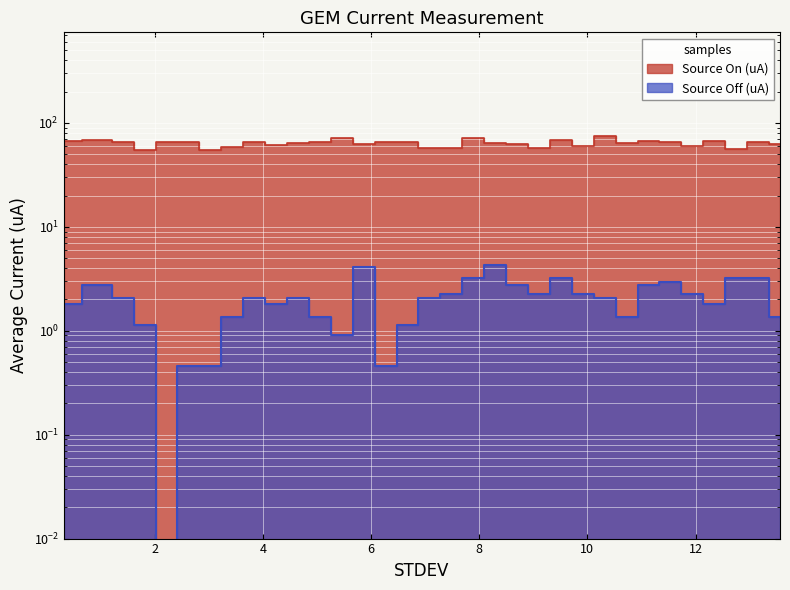

Reading left to right, extract all data points from this chart.

Source Off (uA): 0.3150182=1.8	0.9990573=2.7	1.40408=2.0	1.810103=1.1	2.215127=-0.2	2.62015=0.5	3.025173=0.5	3.429196=1.4	3.83322=2.0	4.239243=1.8	4.645266=2.0	5.050289=1.4	5.457312=0.9	5.861335=4.1	6.267358=0.5	6.672382=1.1	7.077405=2.0	7.481428=2.3	7.888451=3.2	8.293474=4.3	8.698498=2.7	9.104521=2.3	9.508544=3.2	9.914567=2.3	10.31959=2.0	10.72461=1.4	11.12964=2.7	11.53466=3.0	11.94168=2.3	12.34571=1.8	12.75073=3.2	13.15675=3.2	13.56178=1.4
Source On (uA): 0.3150182=67.5	0.9990573=68.2	1.40408=65.9	1.810103=54.3	2.215127=65.9	2.62015=65.3	3.025173=55.0	3.429196=58.2	3.83322=64.8	4.239243=60.7	4.645266=63.7	5.050289=65.0	5.457312=70.9	5.861335=62.8	6.267358=65.0	6.672382=65.3	7.077405=57.3	7.481428=57.5	7.888451=71.2	8.293474=63.7	8.698498=62.8	9.104521=57.5	9.508544=68.2	9.914567=59.8	10.31959=74.4	10.72461=64.3	11.12964=67.1	11.53466=65.0	11.94168=60.3	12.34571=66.4	12.75073=56.4	13.15675=65.9	13.56178=62.5